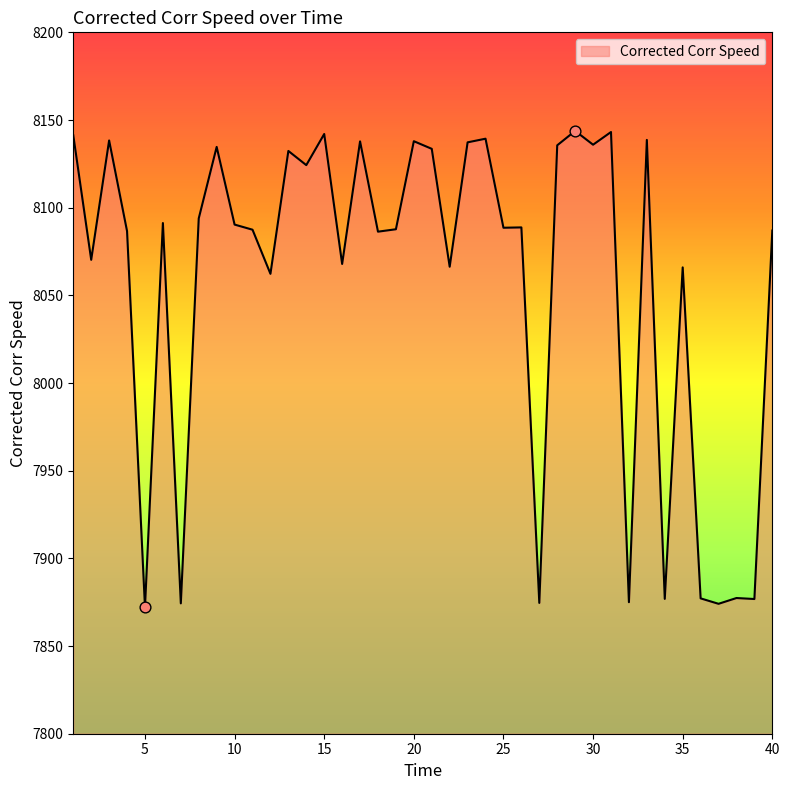

What is the greatest value displayed?

8143.8